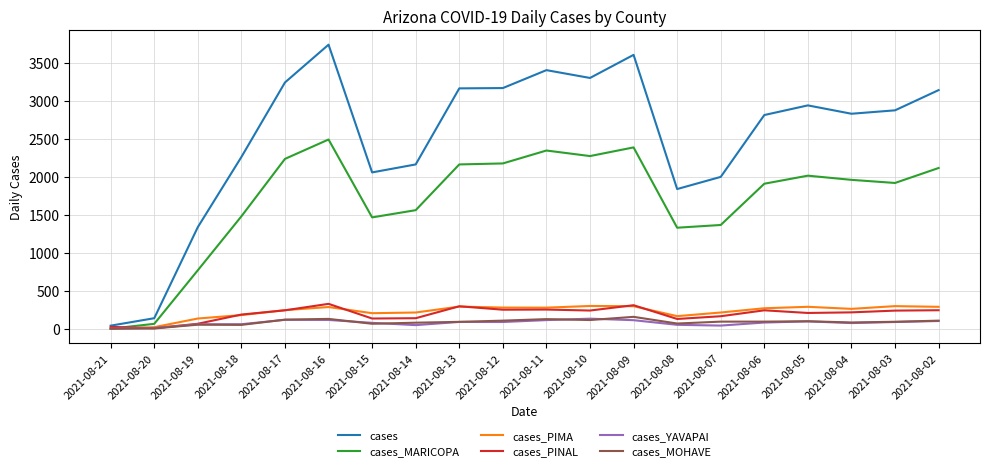

What is the spread (max minus min) of values at 2021-08-19?

1284